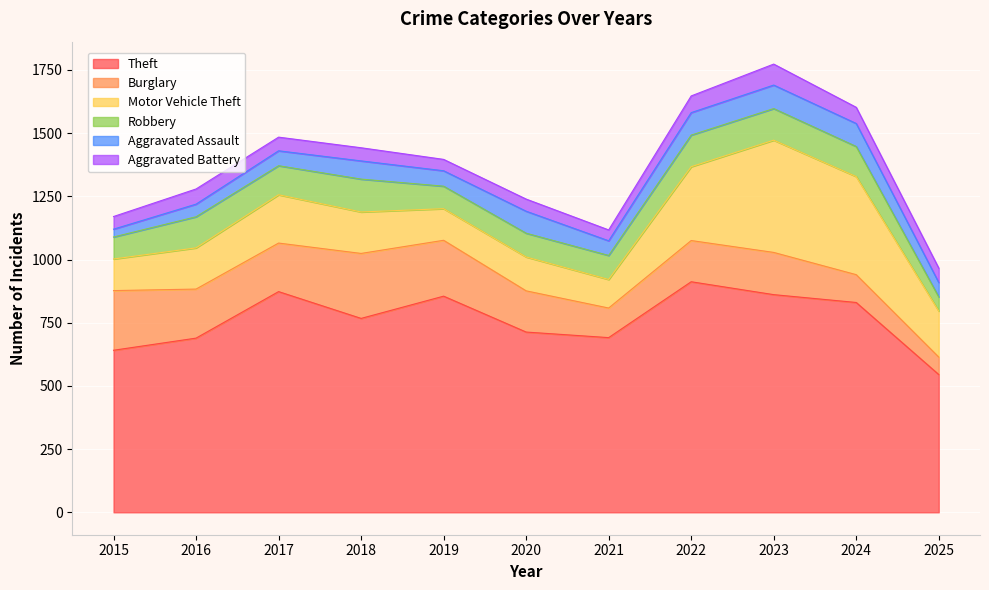

At which category does the chart reach its minimum across all series?

2015